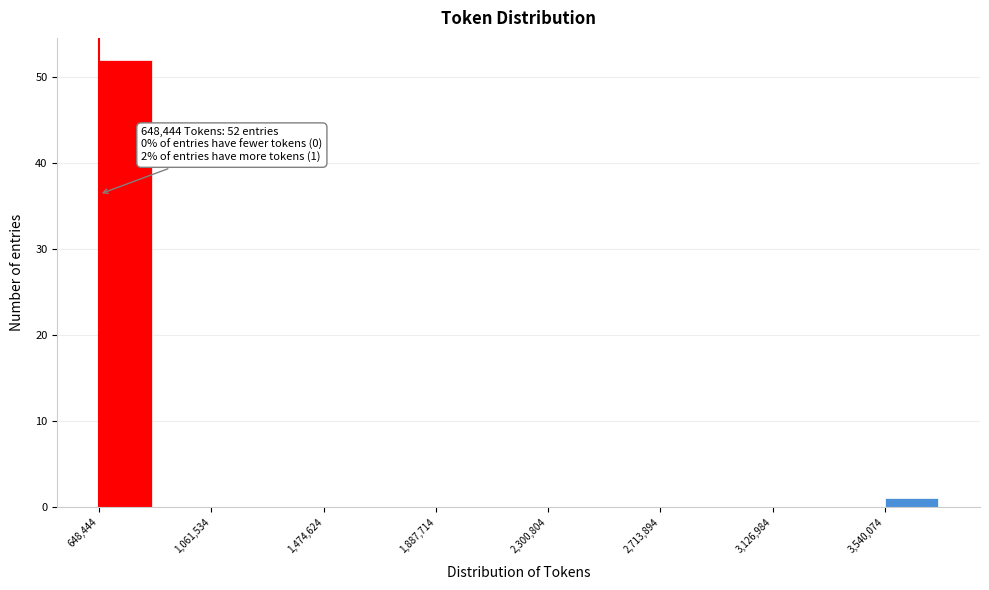

Over which range of the x-axis is the bar tallest?

650000 to 850000